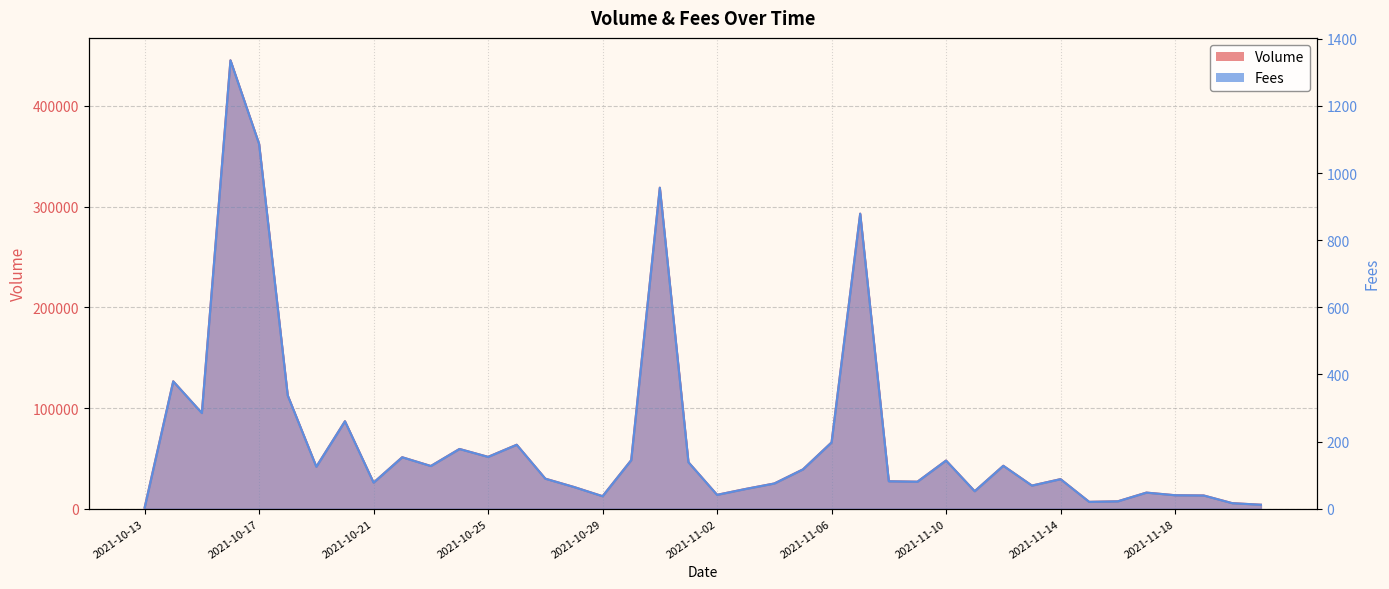

True or false: Volume has more than 1 interior local peaks.

True